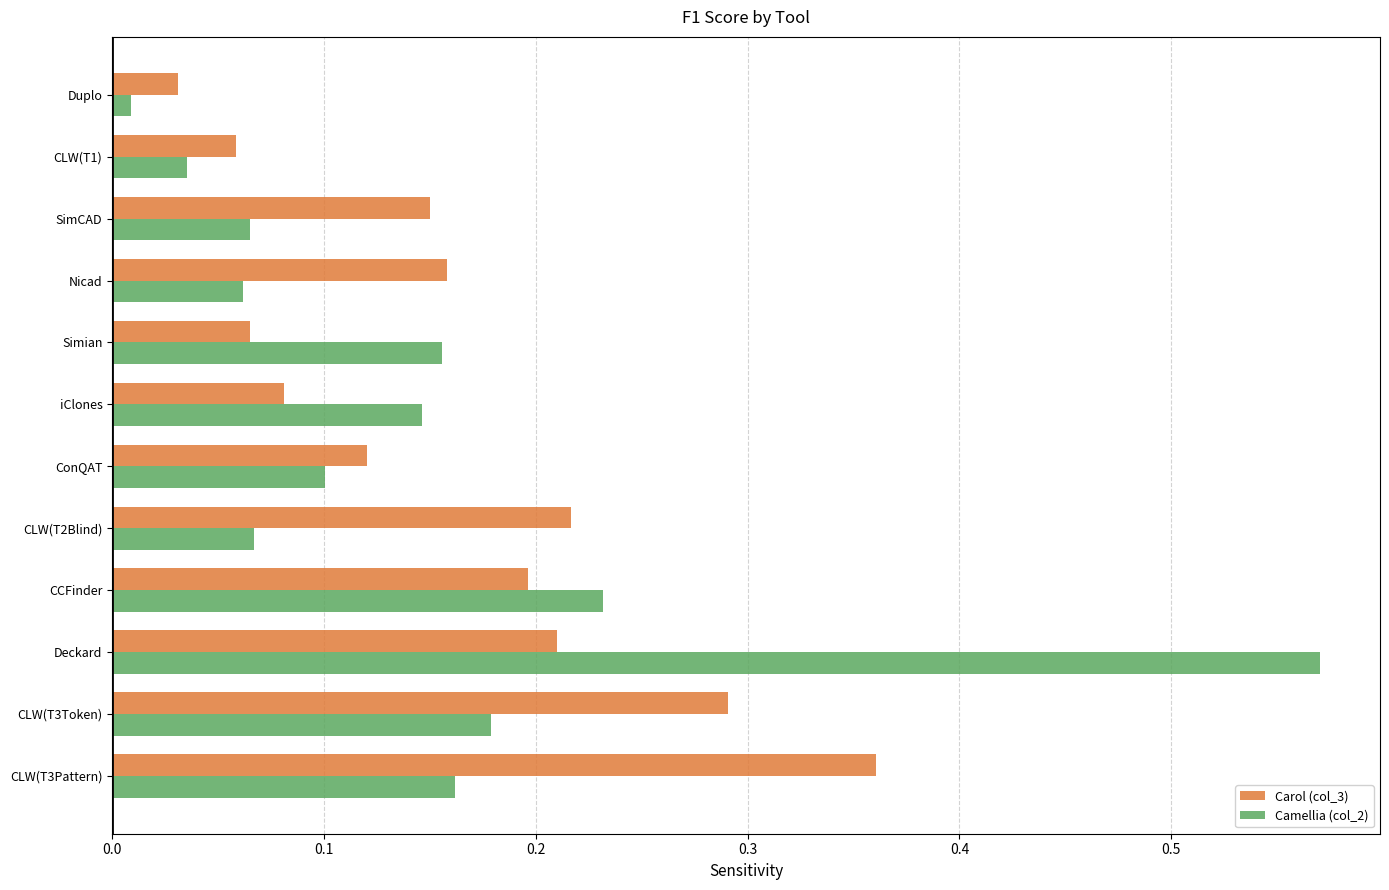

At which label does Carol (col_3) reach its minimum?

Duplo